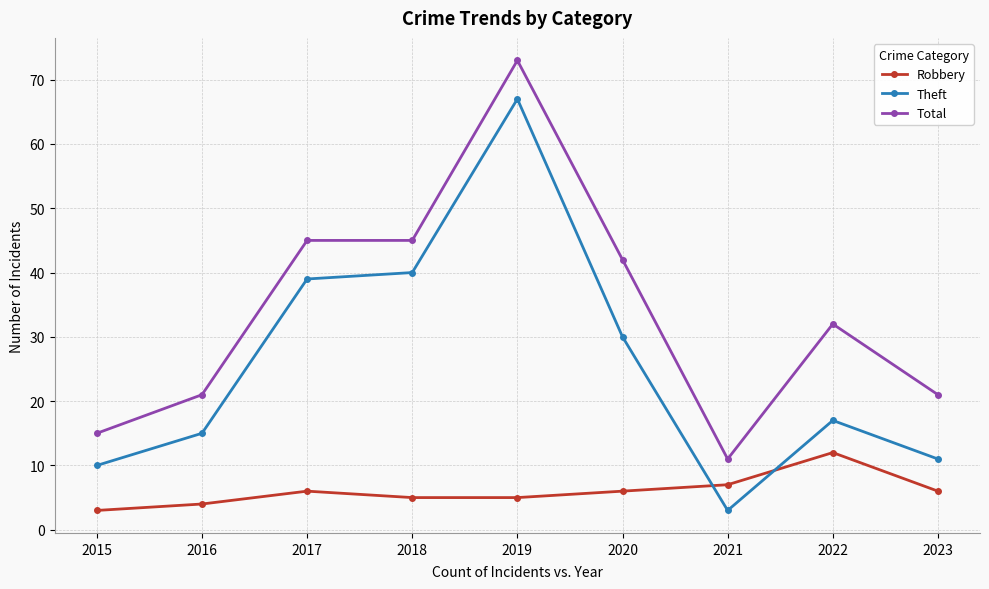

True or false: Robbery and Total intersect in this chart.

False